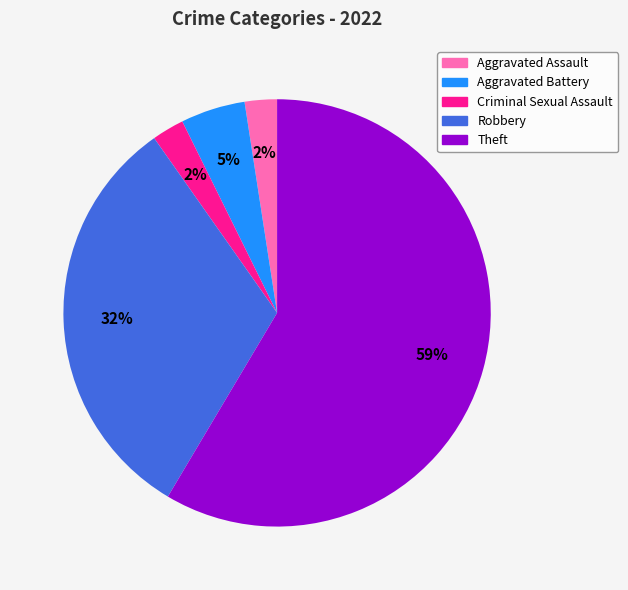

Count the number of slices in the pie.

5